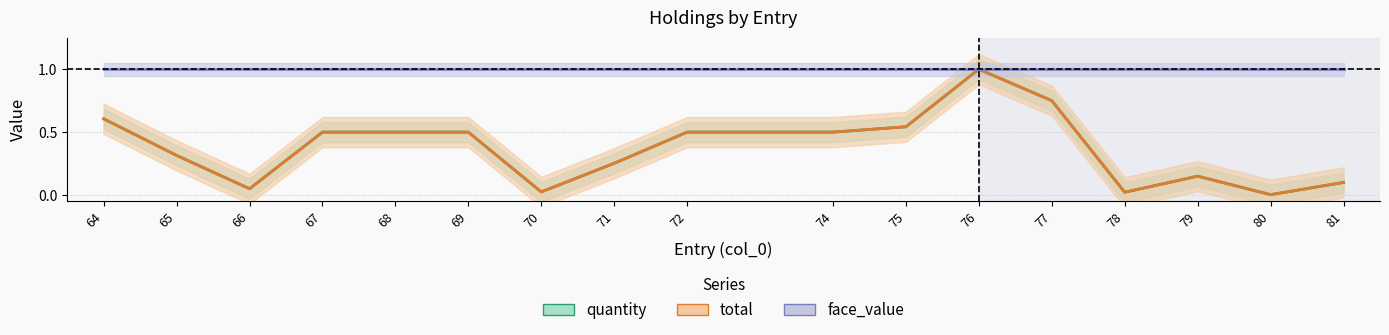

True or false: total and quantity cross at least once.

False